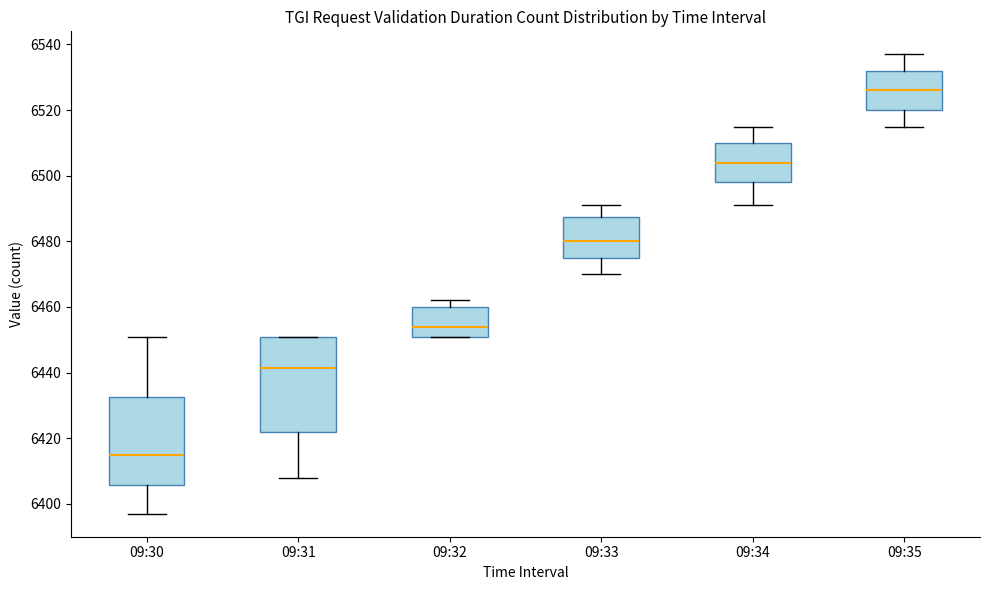

Where is the lower edge of the box for 09:35 on the y-axis? The values are not printed on the chart, so give them approximately, as read against the axis.

6520